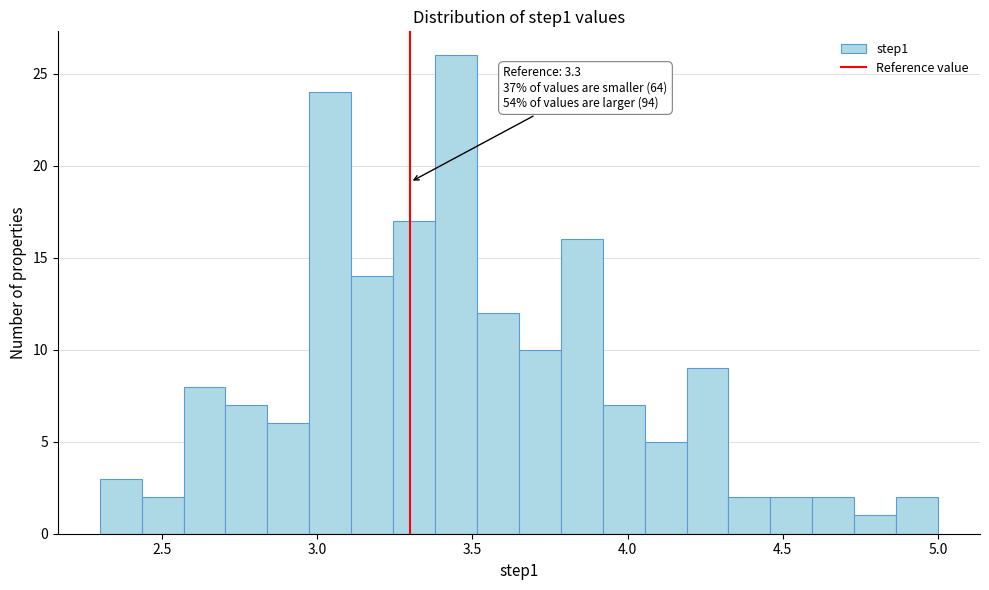

Around what value on the x-axis is the tallest bar? Give the approximate position of its centre, as read against the axis.

3.45